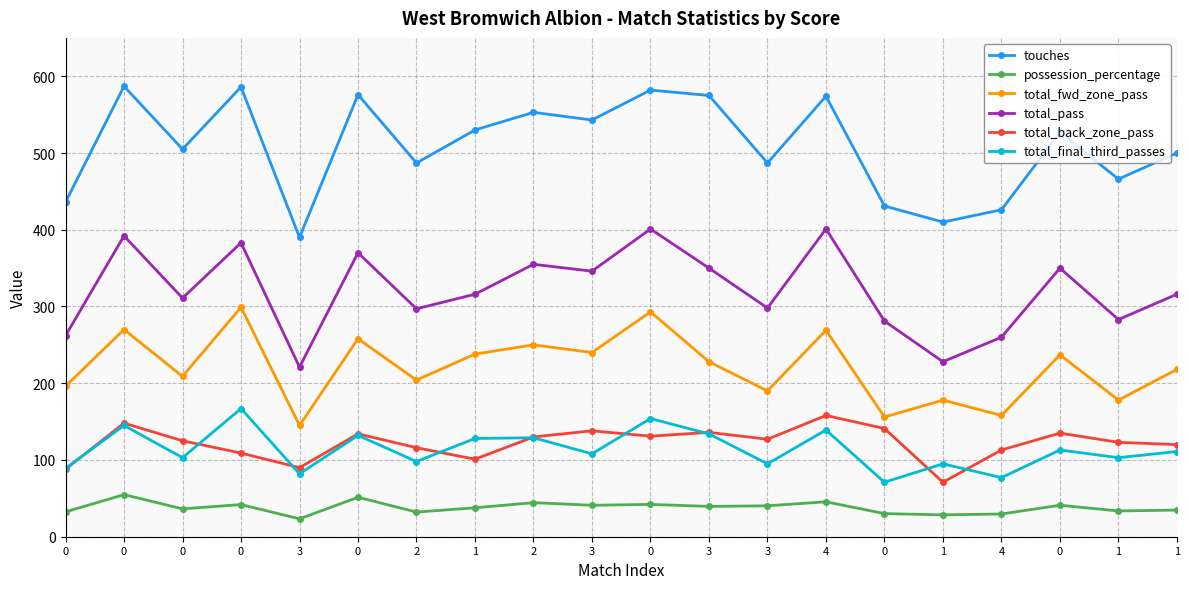

True or false: possession_percentage and total_pass intersect in this chart.

False